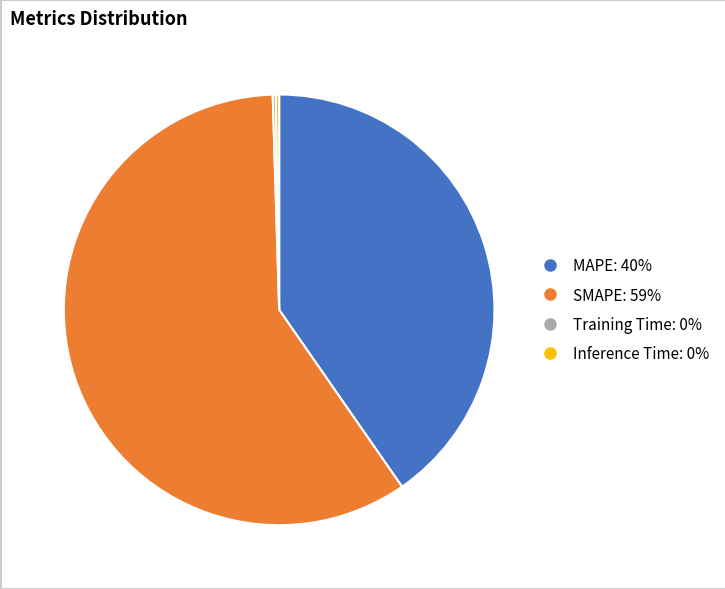

Is it true that SMAPE is 59% of the pie?

True